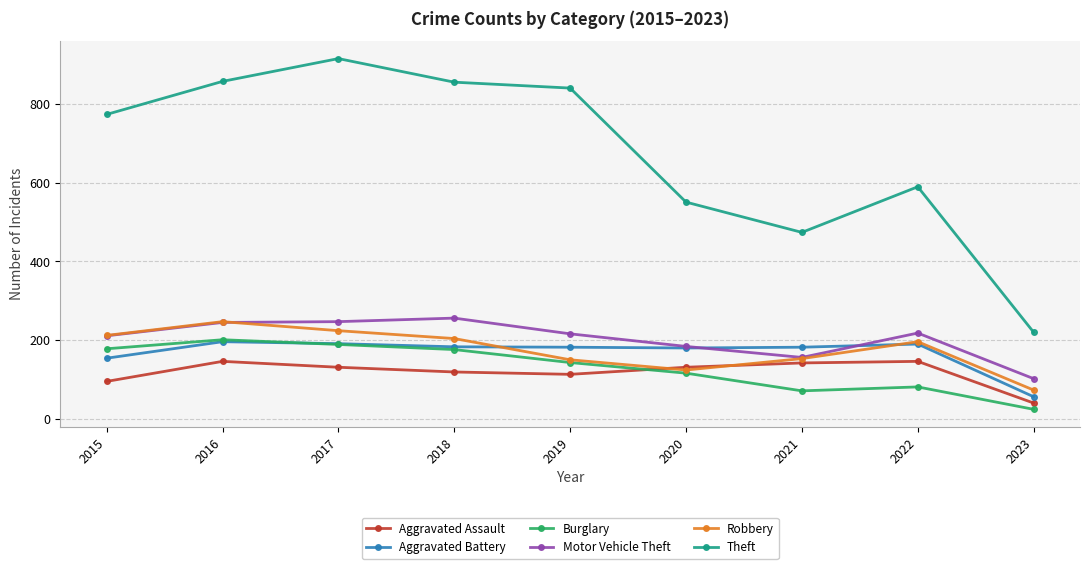

Is it true that Aggravated Assault equals 142 at 2021?

True